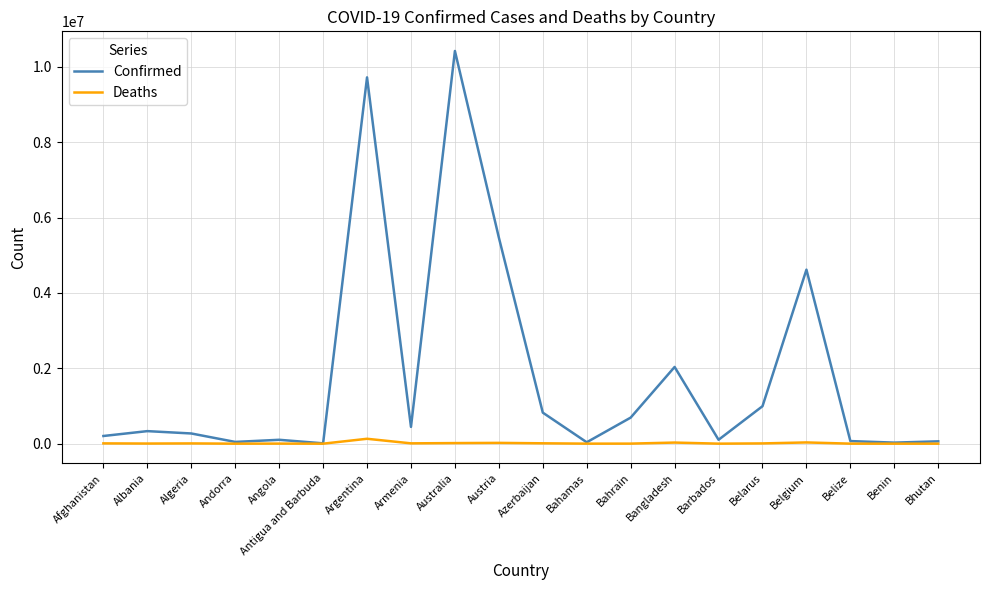

What is the sum of all Deaths values?

279293